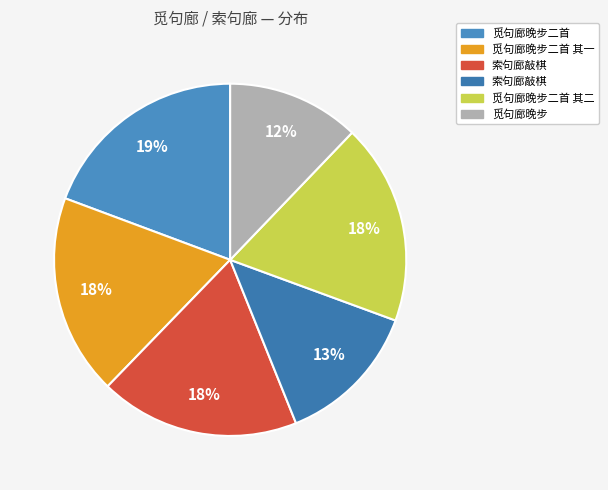

Is there any slice that represents more than half of the pie?

No